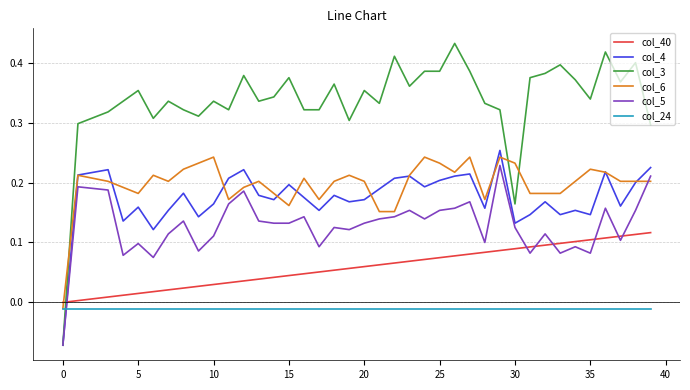

Which series ends up on top after the final intersection of col_40 and col_6?

col_6